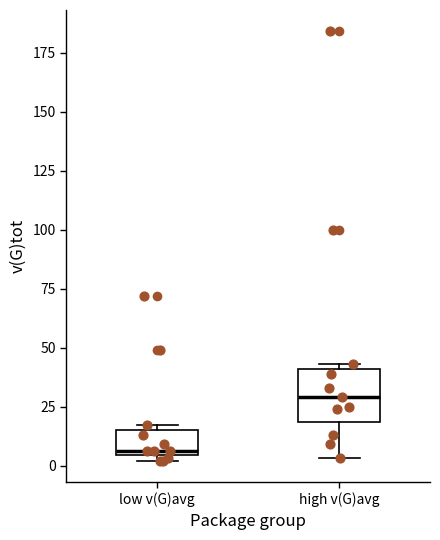

Reading left to right, read every box against the y-axis: the position of its median line, the range the box covers, and the ends of its whiskers. The values are not printed on the chart, so give them approximately, as read against the axis.

low v(G)avg: median 5, box 5 to 15, whiskers 0 to 15 (just above the box's upper edge)
high v(G)avg: median 30, box 20 to 40, whiskers 5 to 45